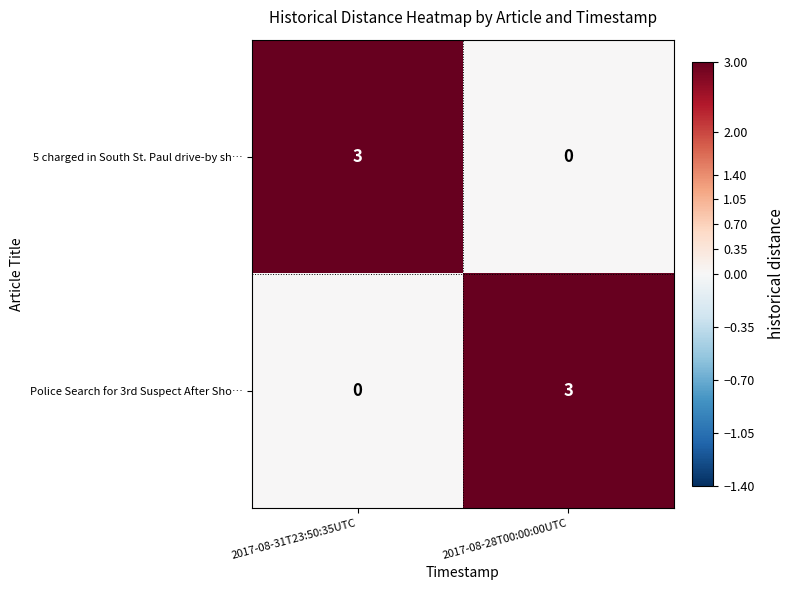

What is the sum of all 5 charged in South St. Paul drive-by sh… values?

3